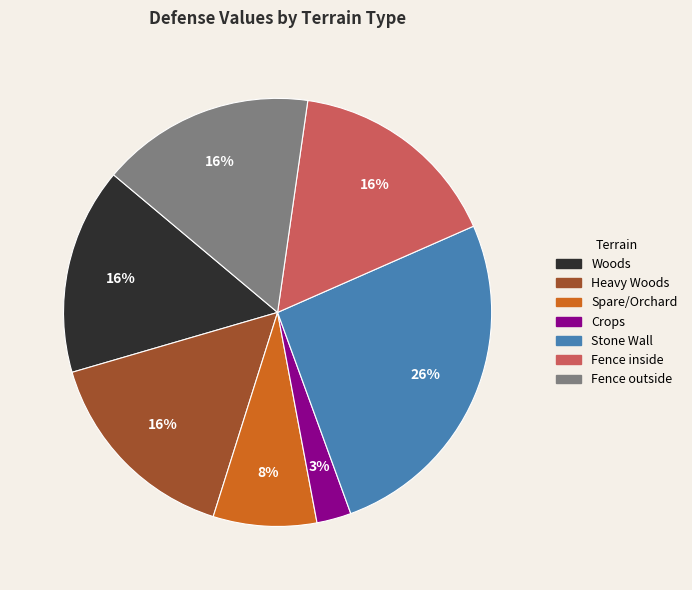

Is there any slice that represents more than half of the pie?

No